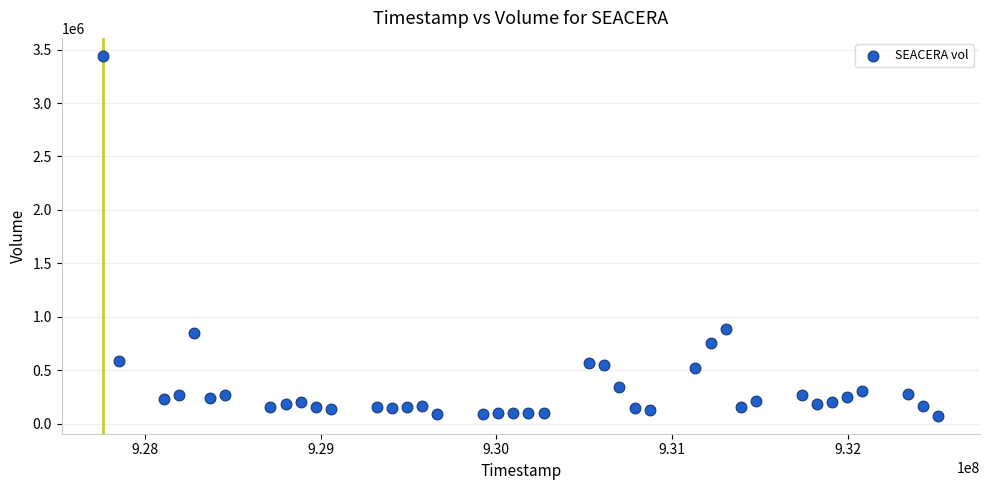

What is the range of Y values (max minus min)?

3368000